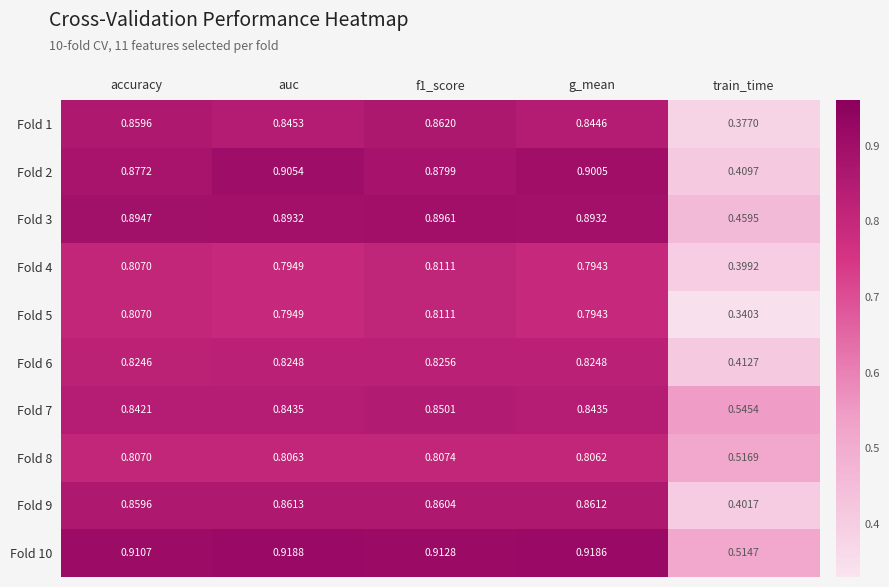

Is the value of Fold 10 at train_time greater than the value of Fold 5 at accuracy?

No